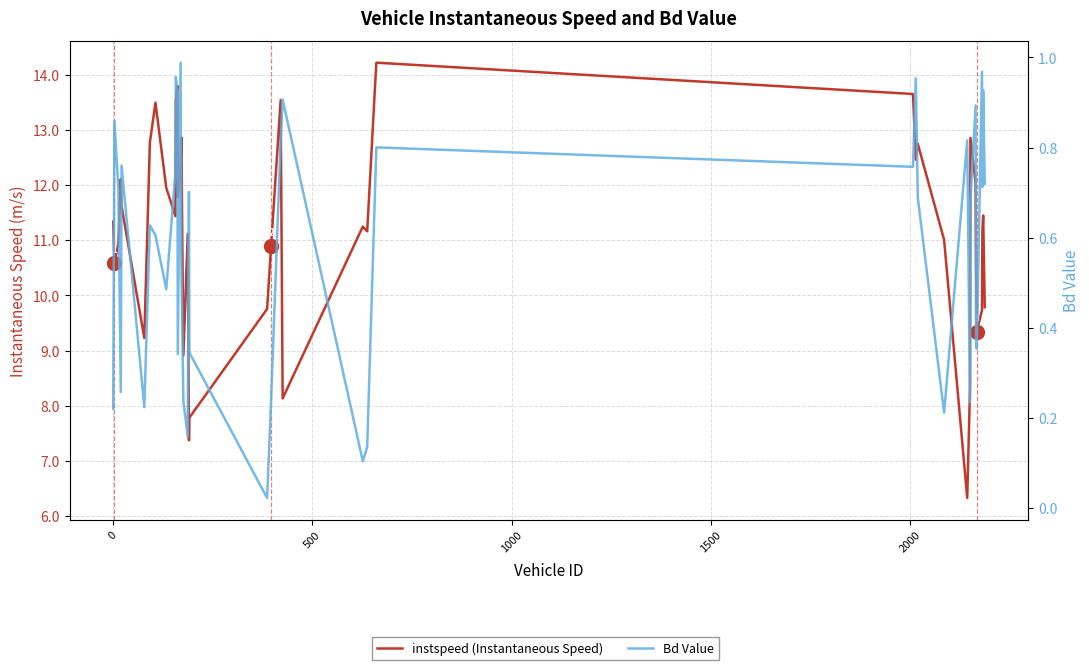

What is the maximum value for instspeed (Instantaneous Speed)?

14.2